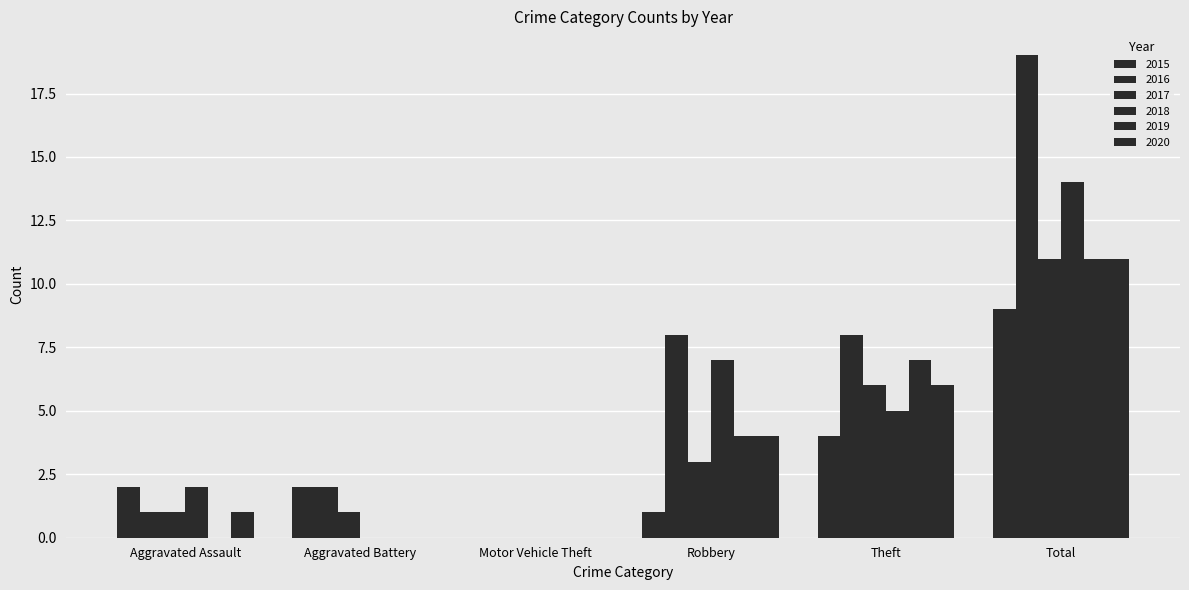

How many groups of bars are there?

6